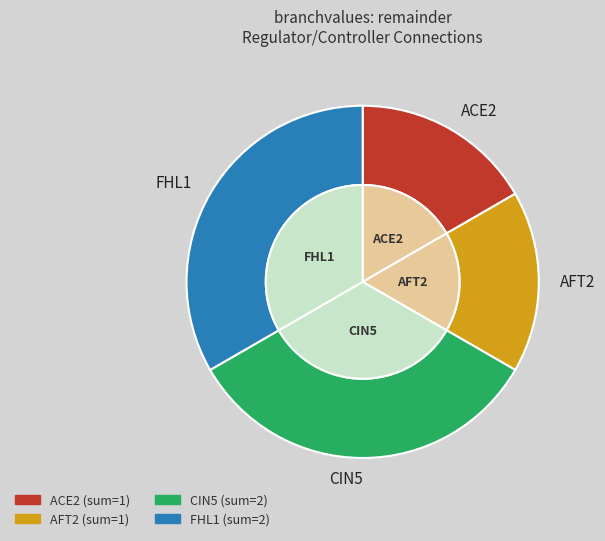

How many slices are in this pie chart?

4